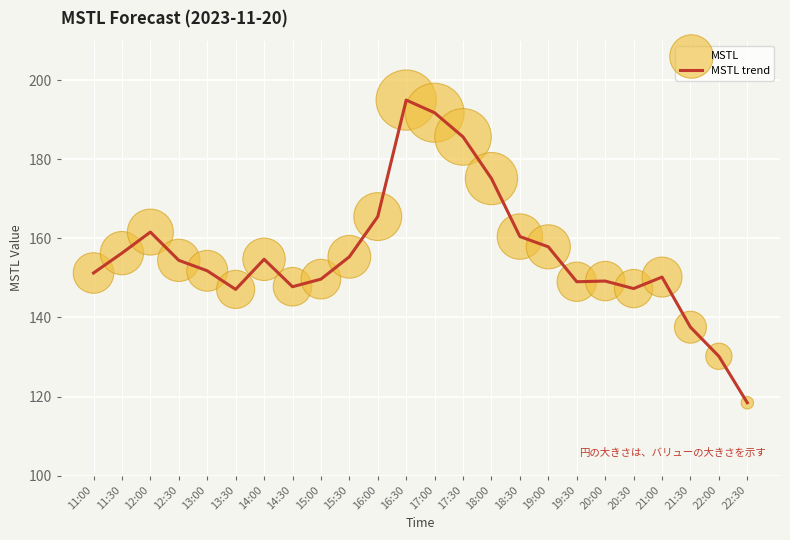

What is the ratio of the value at 16:30 to the value at 17:00?

1.0